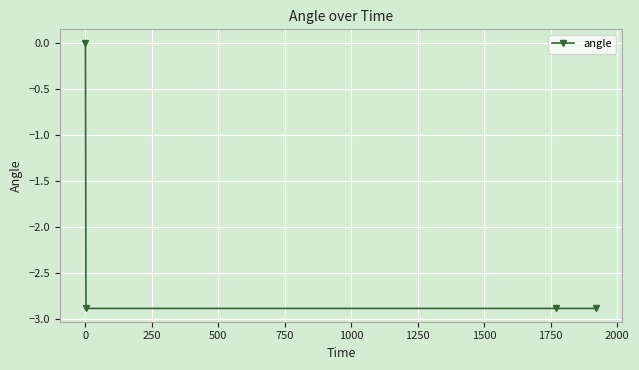

What is the value of the 4th point from the left?

-2.9